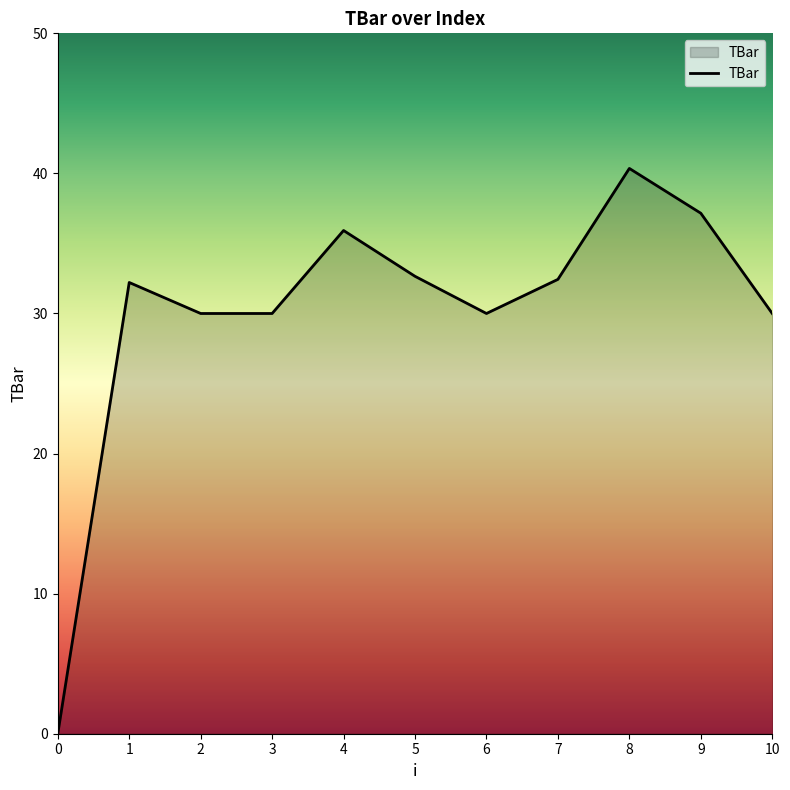

What is the difference between the maximum and minimum values?

40.4